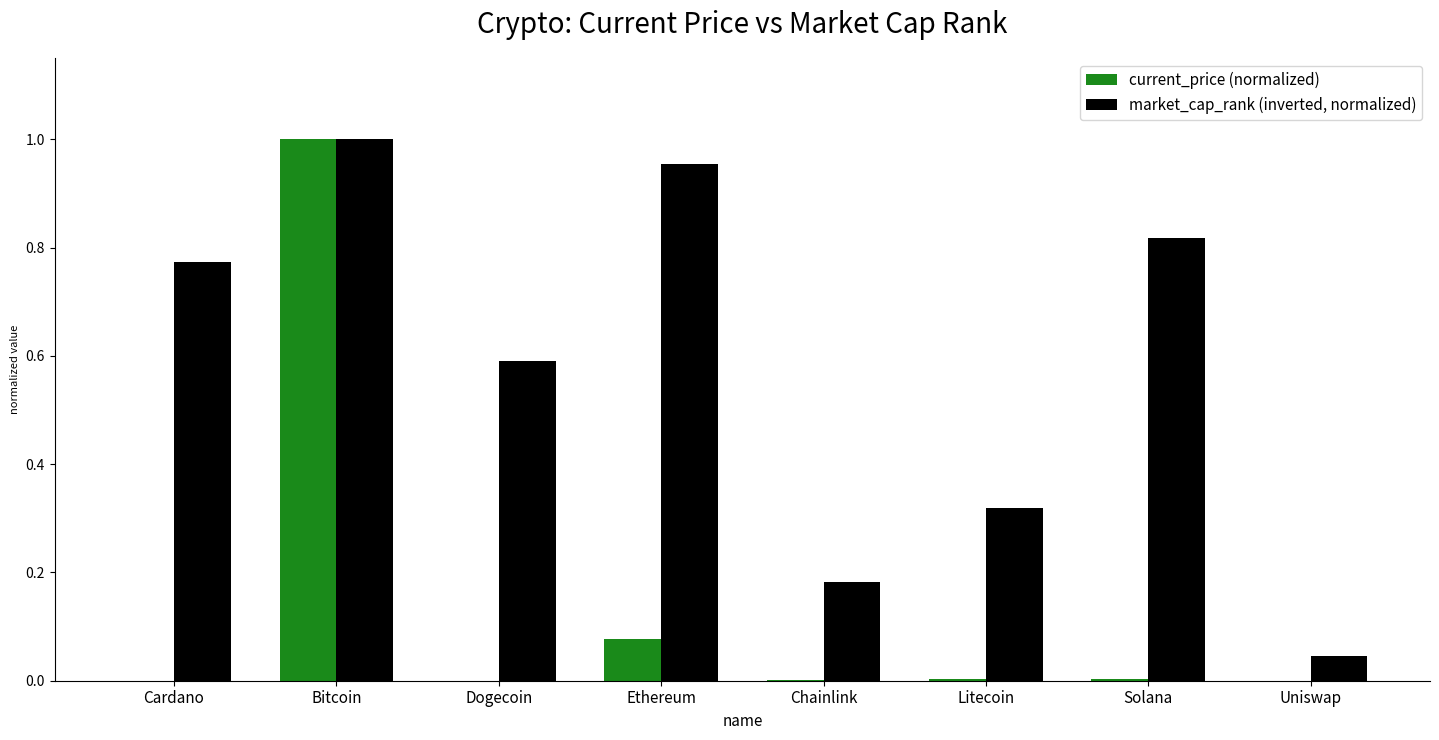

What is the sum of all current_price (normalized) values?

1.1